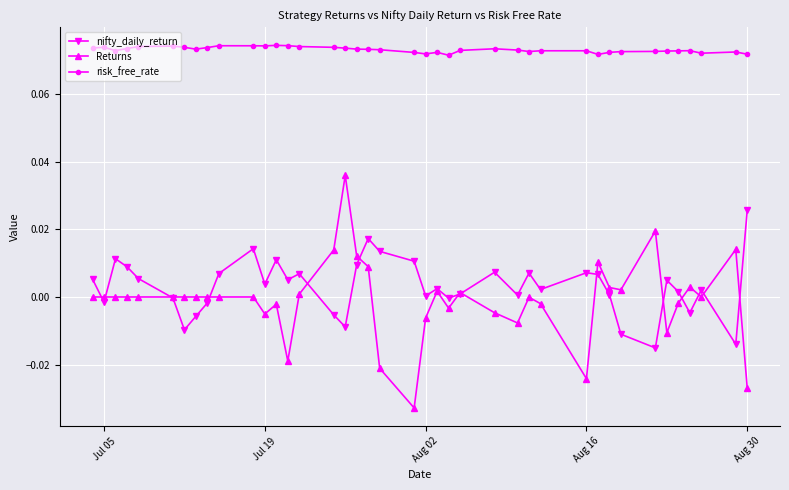

Which series has the largest total across all categories?

risk_free_rate